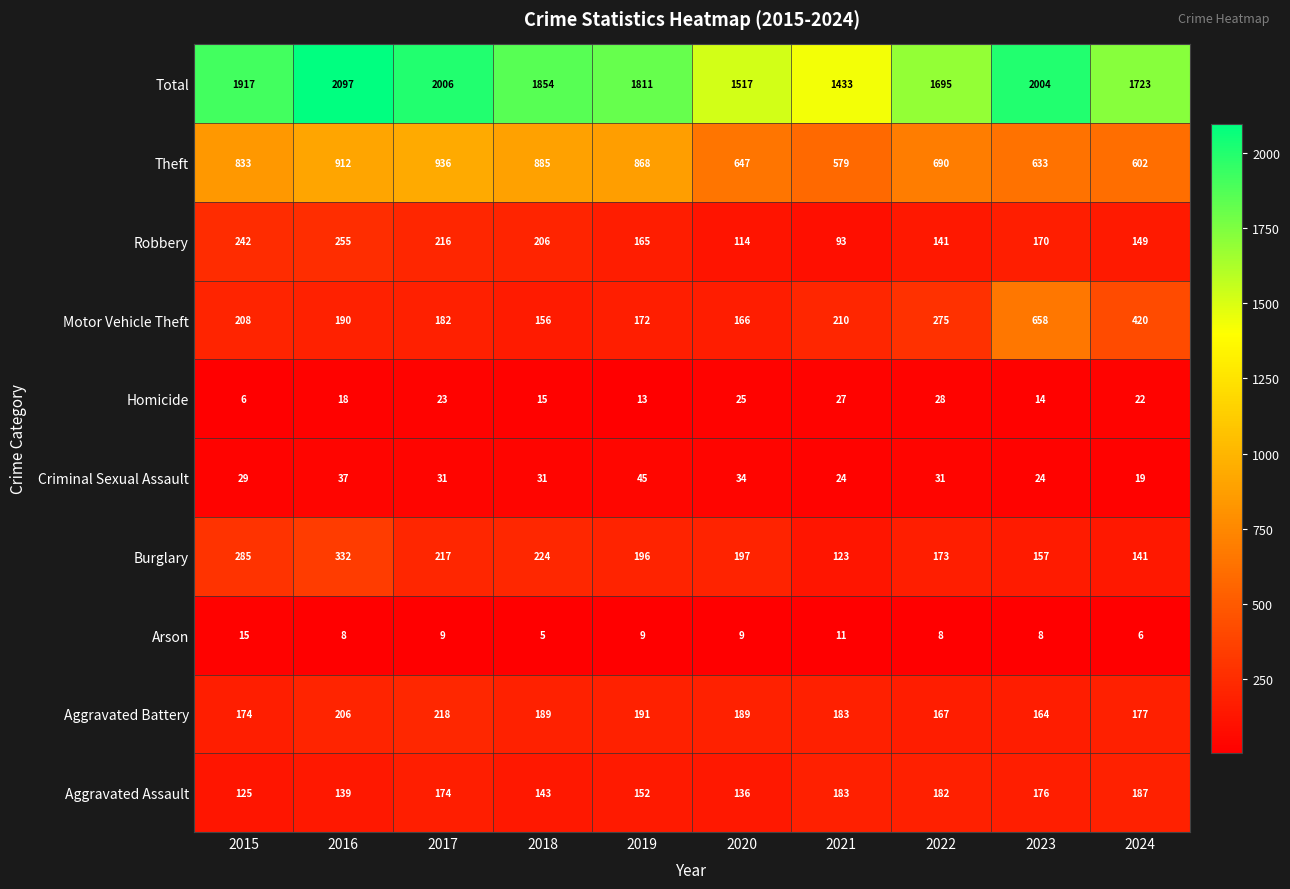

True or false: Total has a value of 872 at 2018.

False